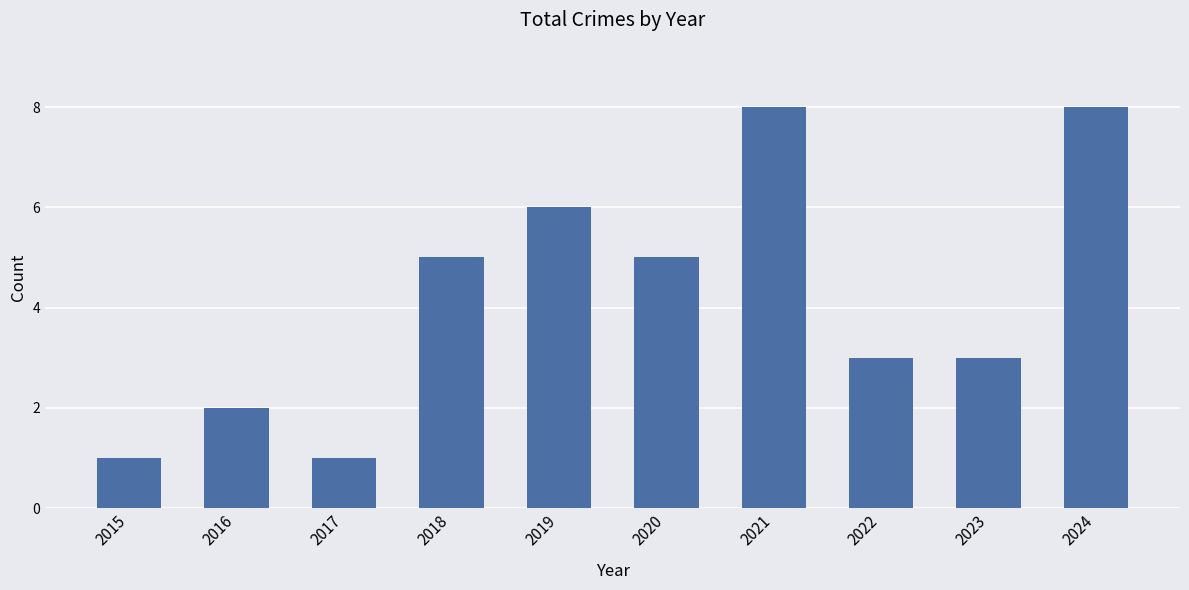

What is the difference between the maximum and minimum values?

7